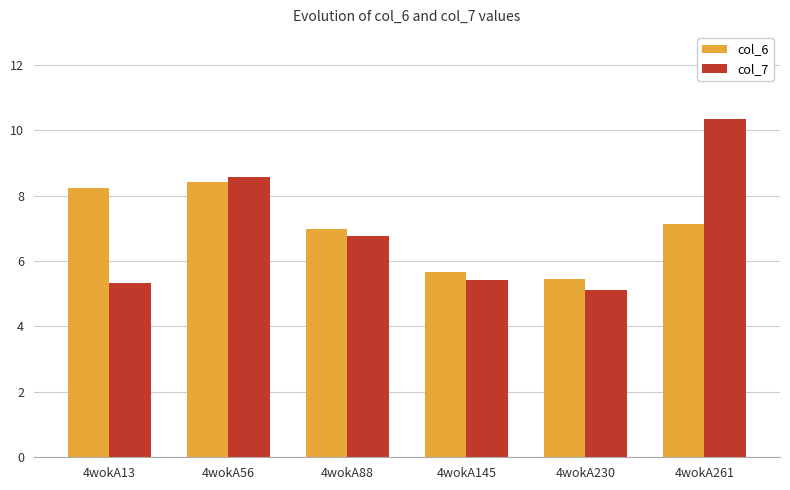

Count the number of categories in the chart.

6